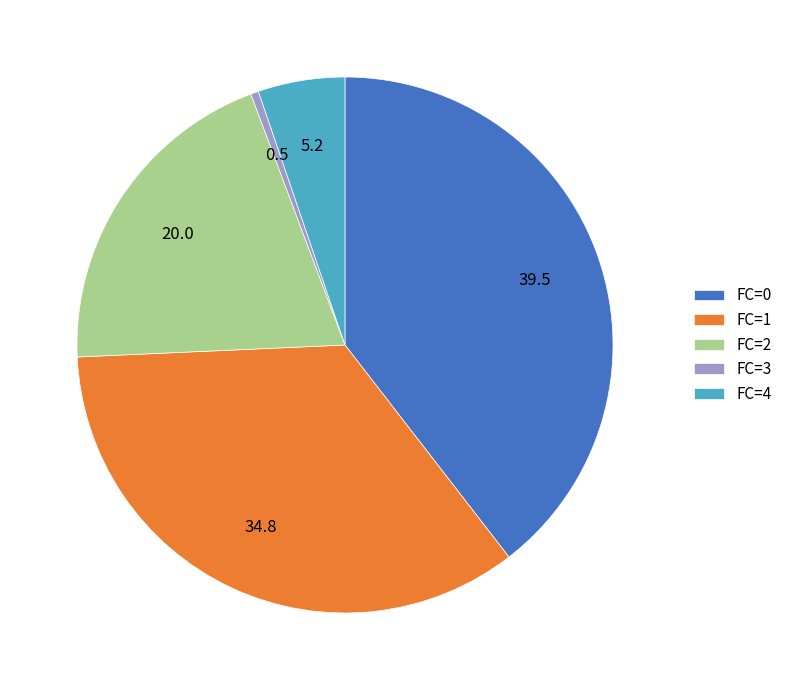

How many segments does this pie chart have?

5